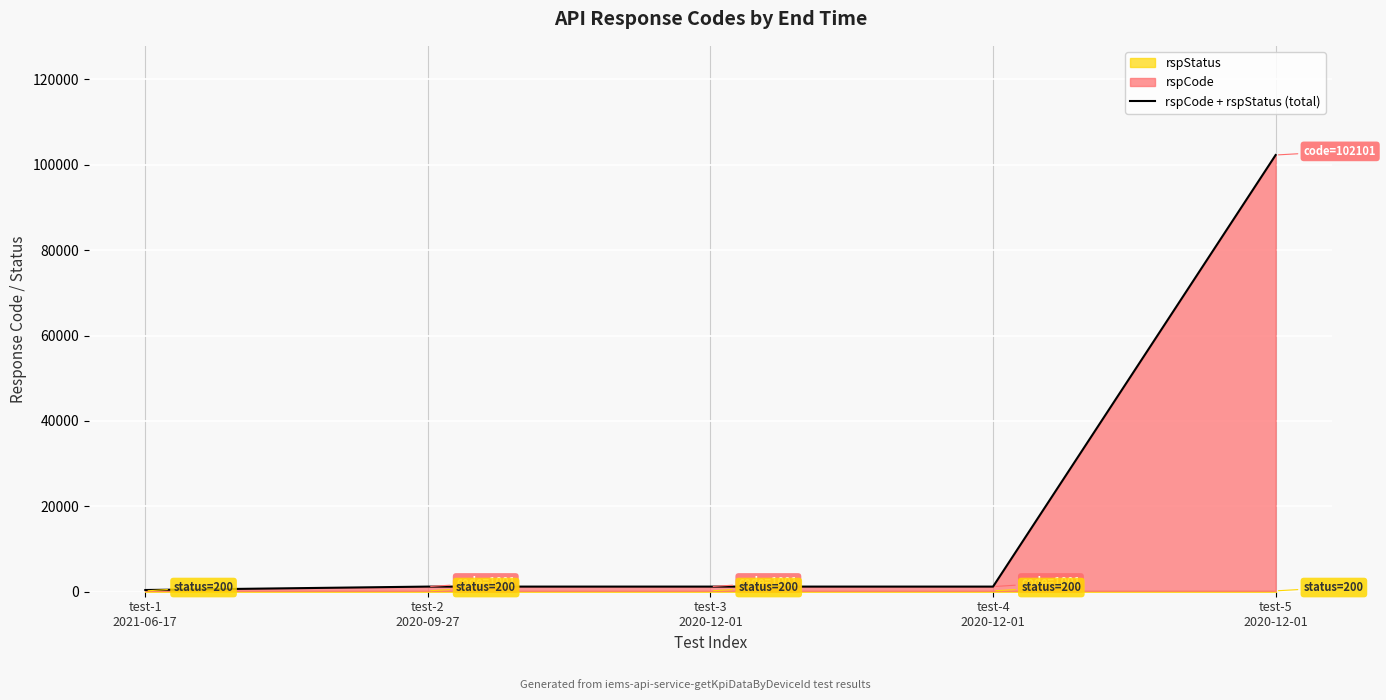

How many lines are shown in the chart?

1